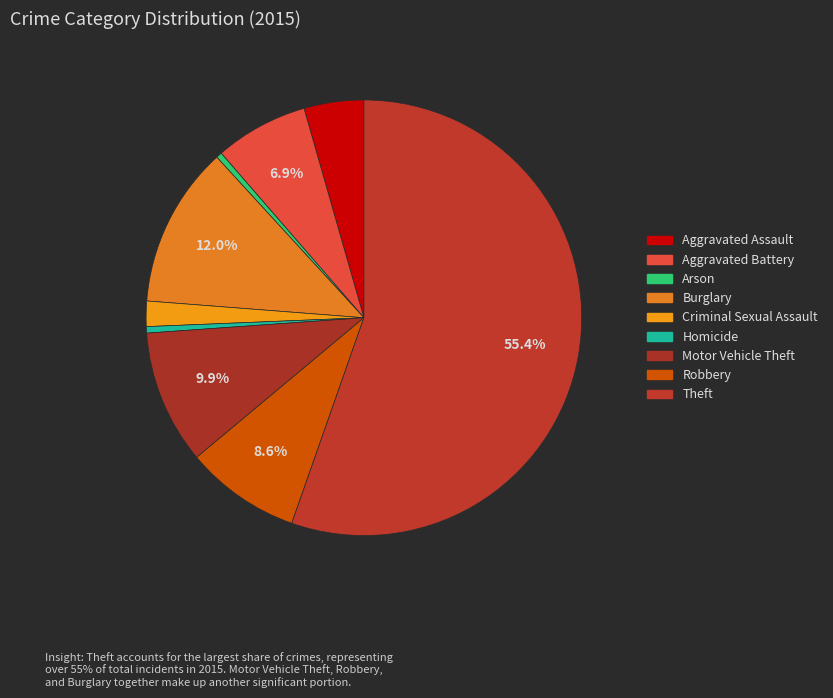

Which slice is the smallest?

Arson